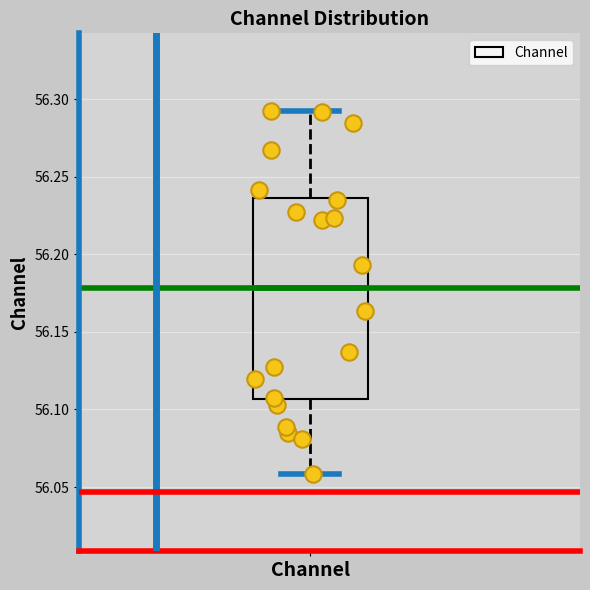

Read this box plot against the y-axis: the position of the median line, the range covered by the box, and the ends of both whiskers. The values are not printed on the chart, so give them approximately, as read against the axis.

median 56.180, box 56.105 to 56.235, whiskers 56.060 to 56.290